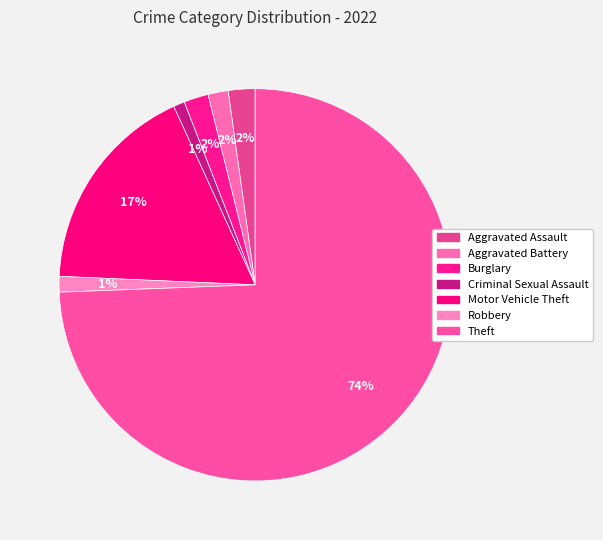

Approximately how many times larger is the value at Criminal Sexual Assault compared to Burglary?

0.5